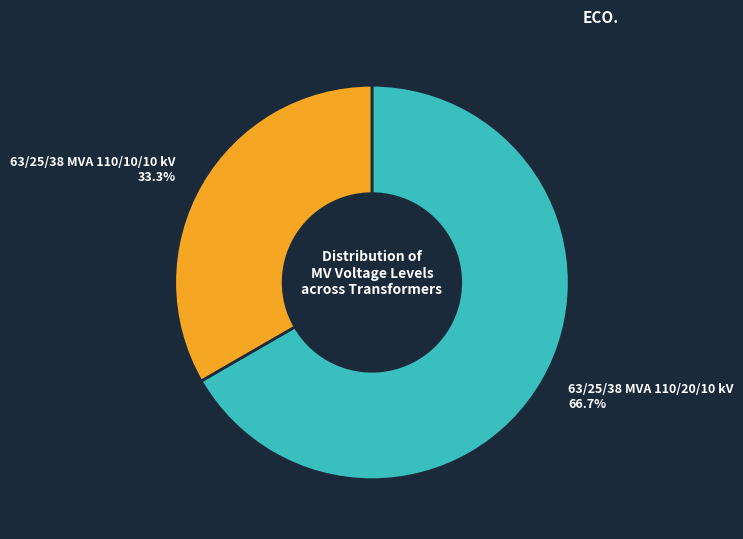

Does any single category account for the majority?

Yes